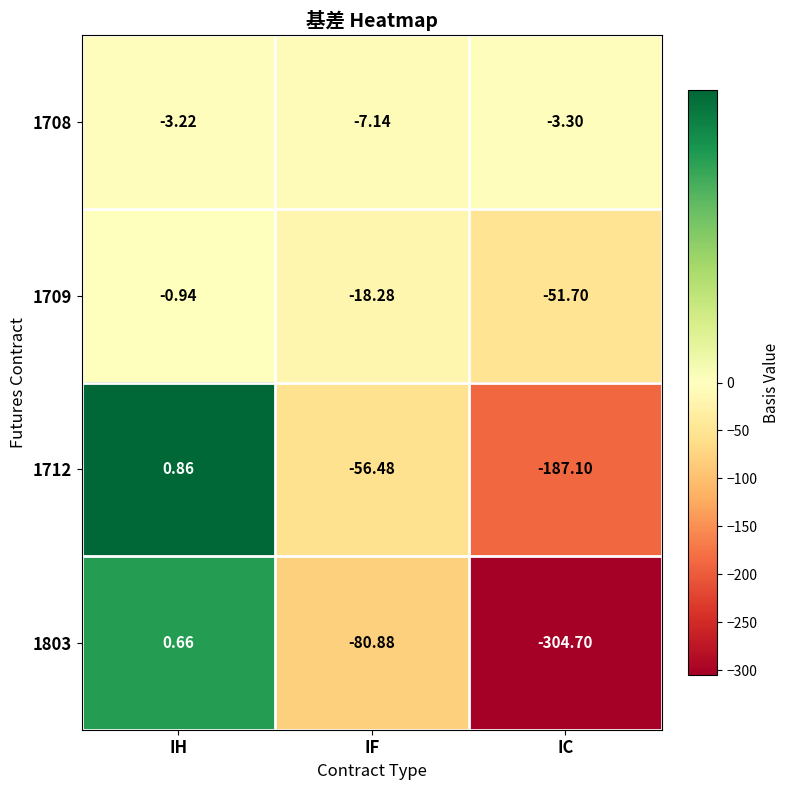

Is the value of 1803 at IC greater than the value of 1712 at IH?

No